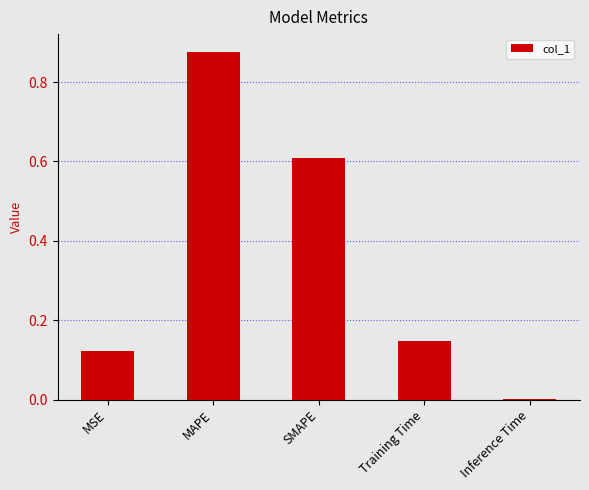

Which category has the highest value across all series?

MAPE